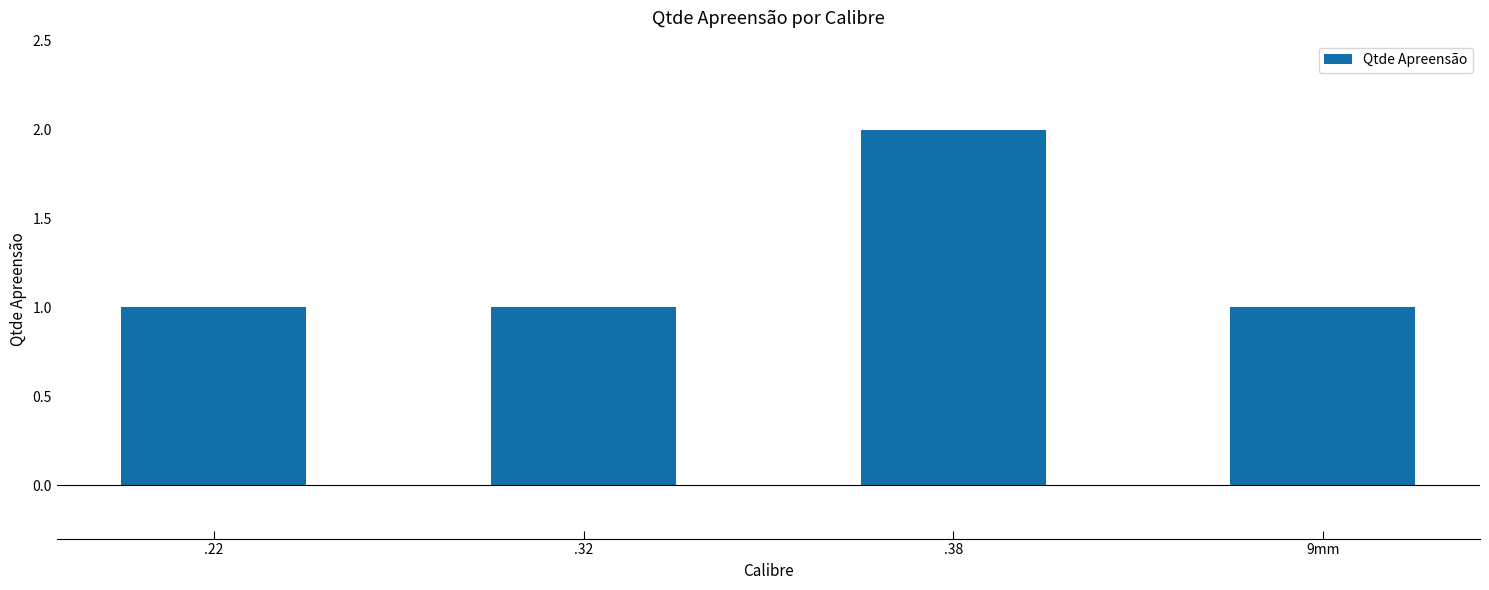

What is the sum of all values?

5